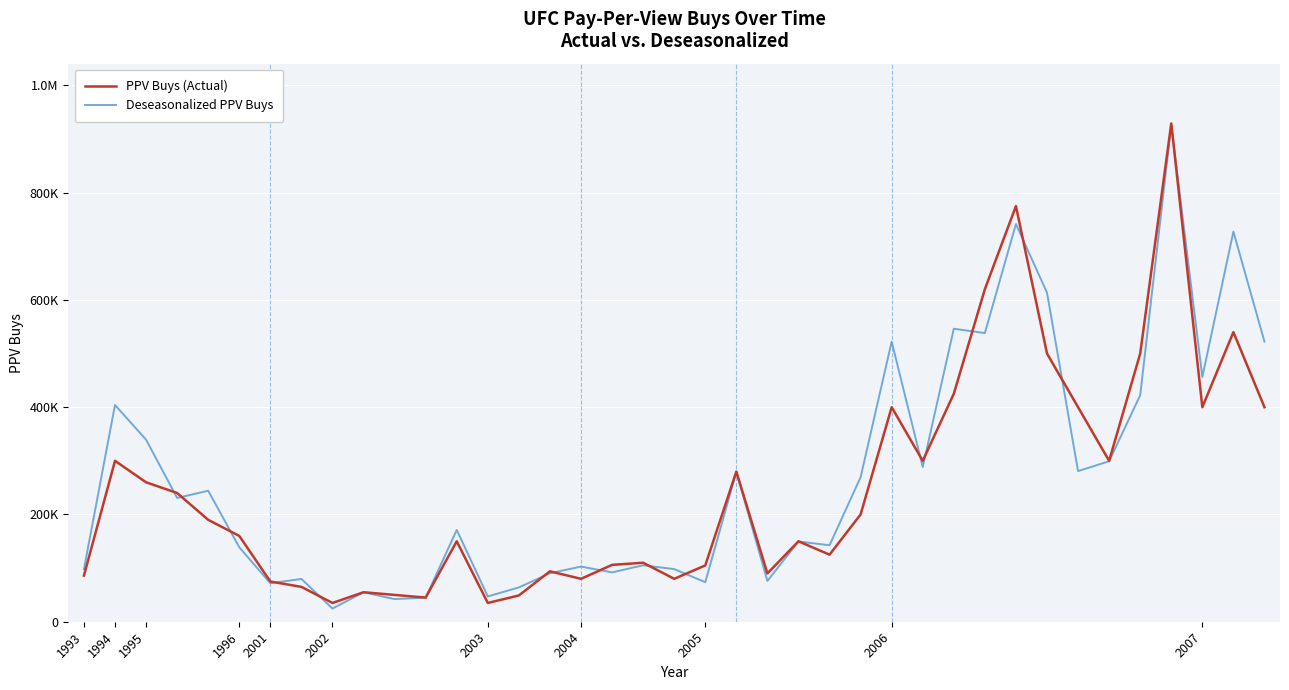

What is the average value of the PPV Buys (Actual) series?

248820.5